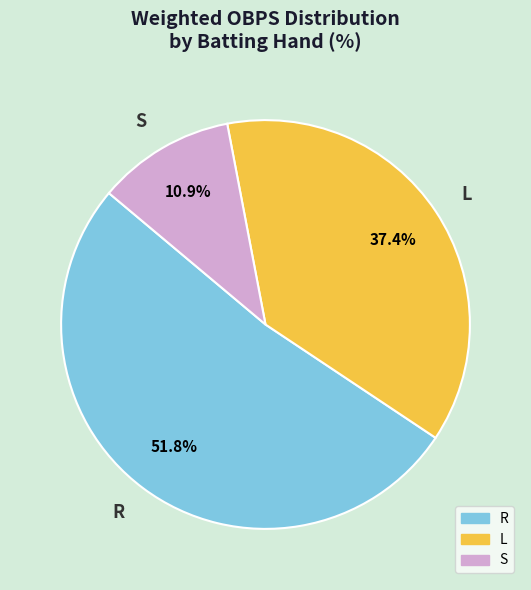

How many slices are in this pie chart?

3